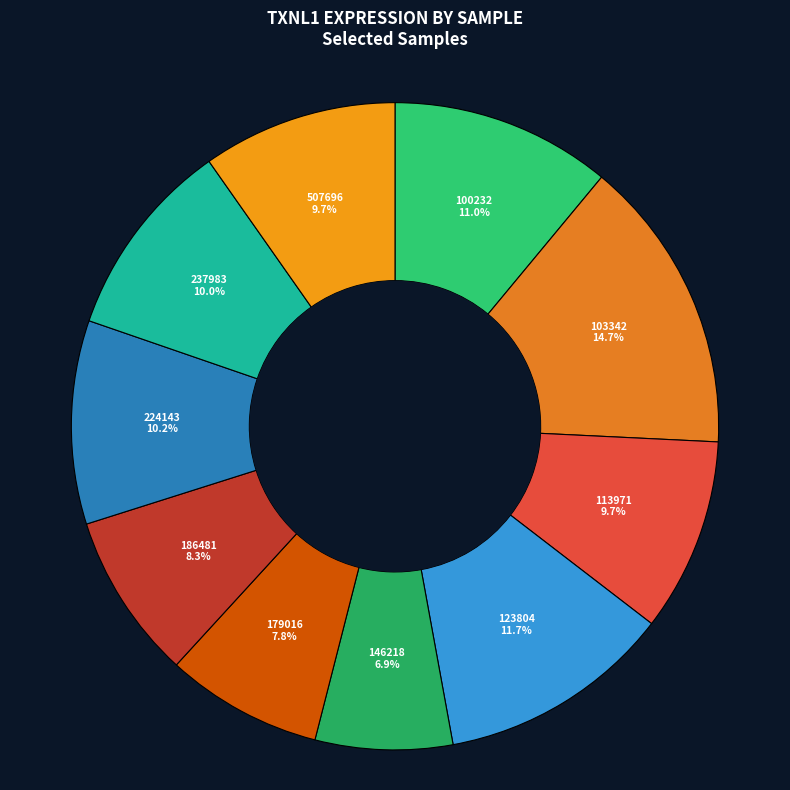

Is it true that 100232 is 11% of the pie?

True